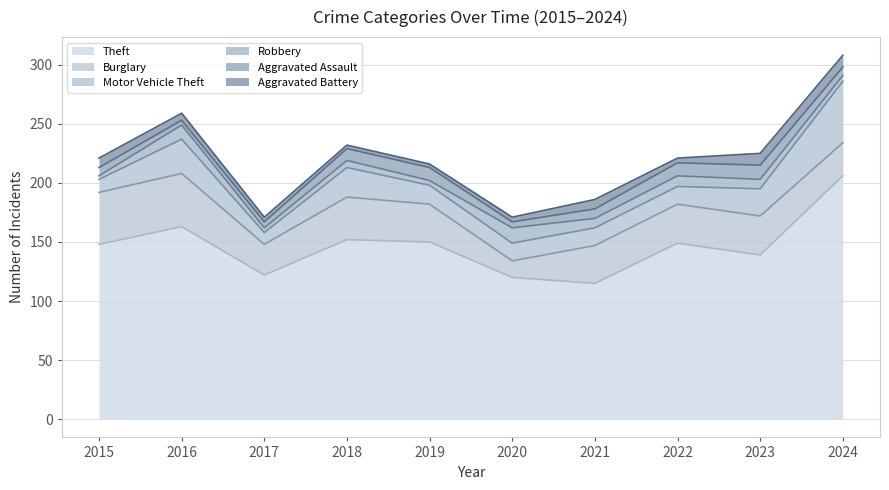

What is the highest value of the Robbery series?

13